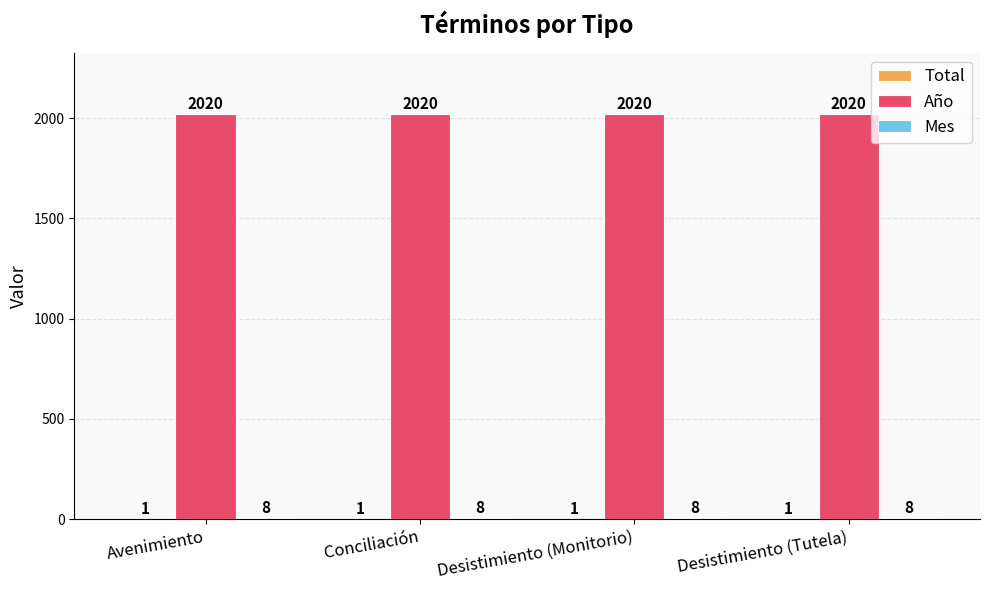

What is the total value across all series at Conciliación?

2029